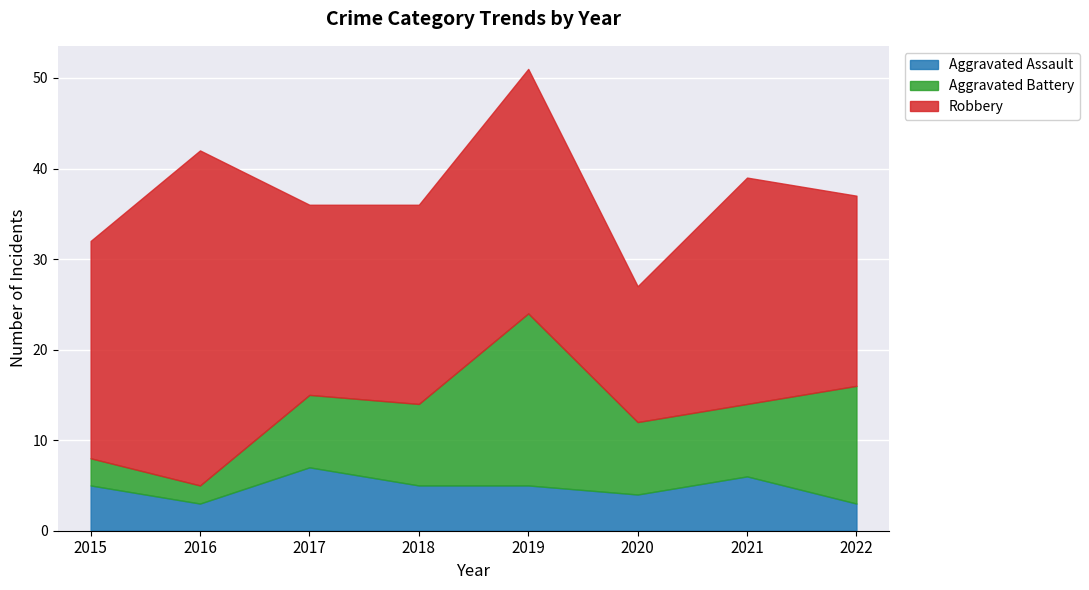

Which series has the largest range (max minus min)?

Robbery